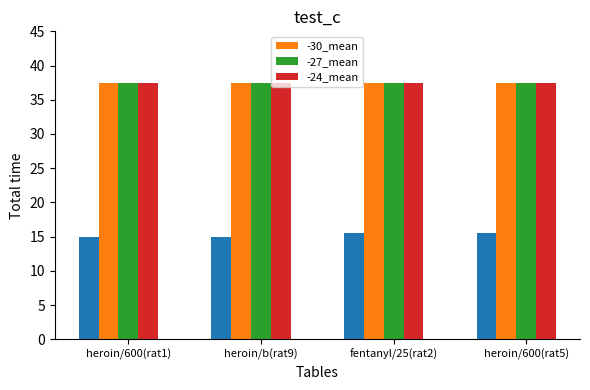

Is the value of -30_mean at rat5/heroin/600(2) greater than the value of -24_mean at rat5/heroin/600?

No